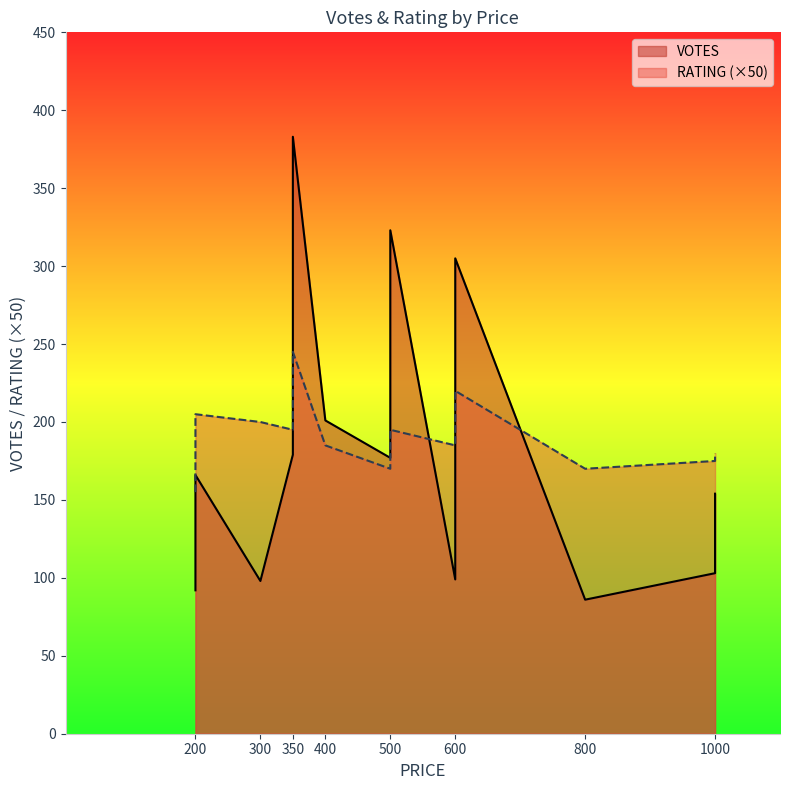

What is the value of the RATING point at the 1st from the left?

4.1